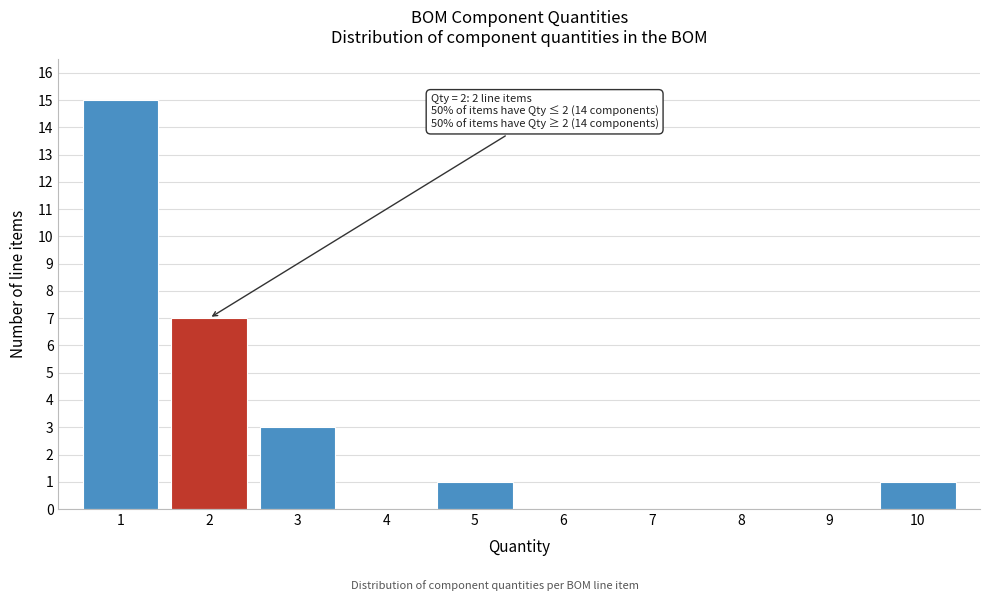

Reading left to right, transcribe all the data shown in this chart.

1=15	2=7	3=3	4=0	5=1	6=0	7=0	8=0	9=0	10=1